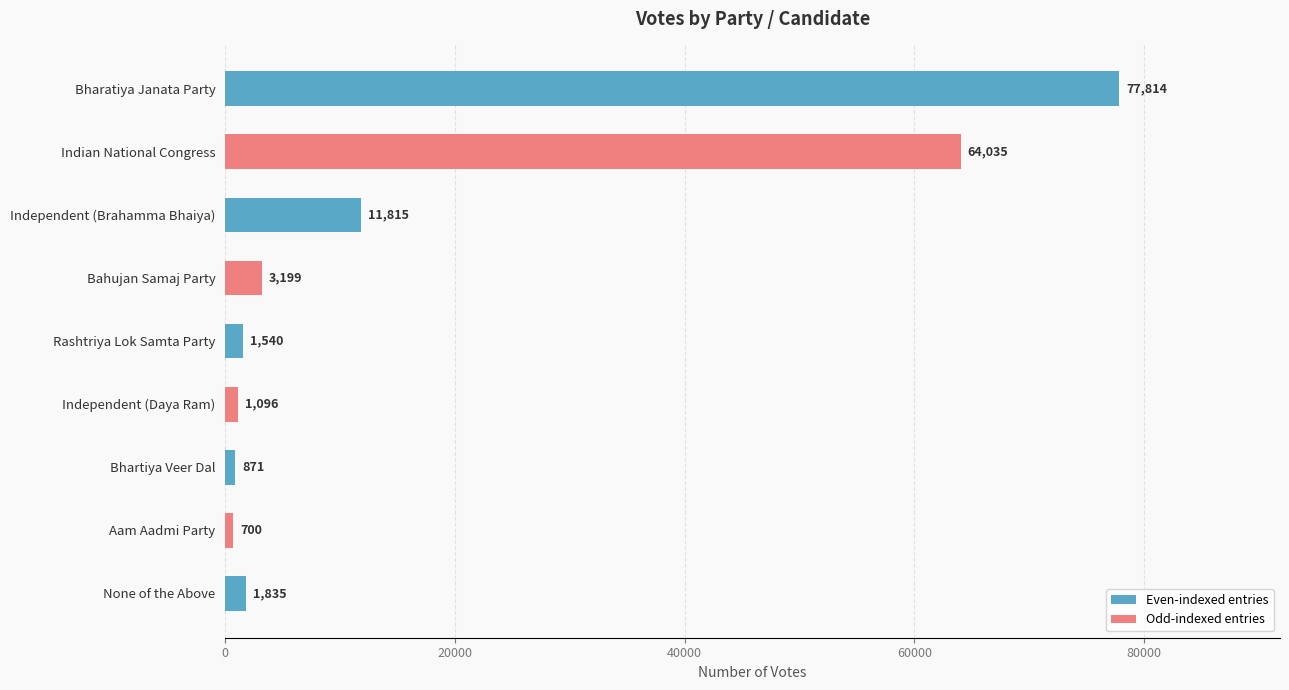

The value at Rashtriya Lok Samta Party is 1540. True or false?

True